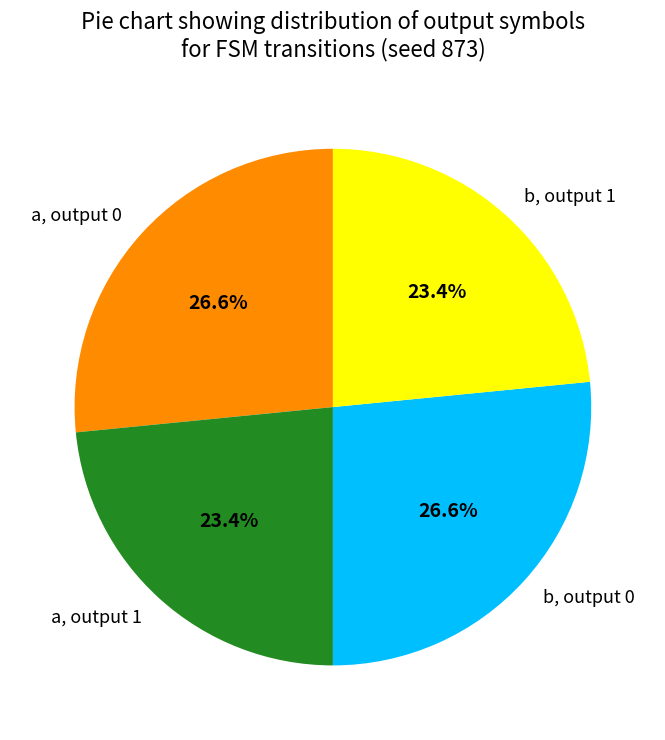

Approximately how many times larger is the value at b, output 1 compared to a, output 1?

1.0